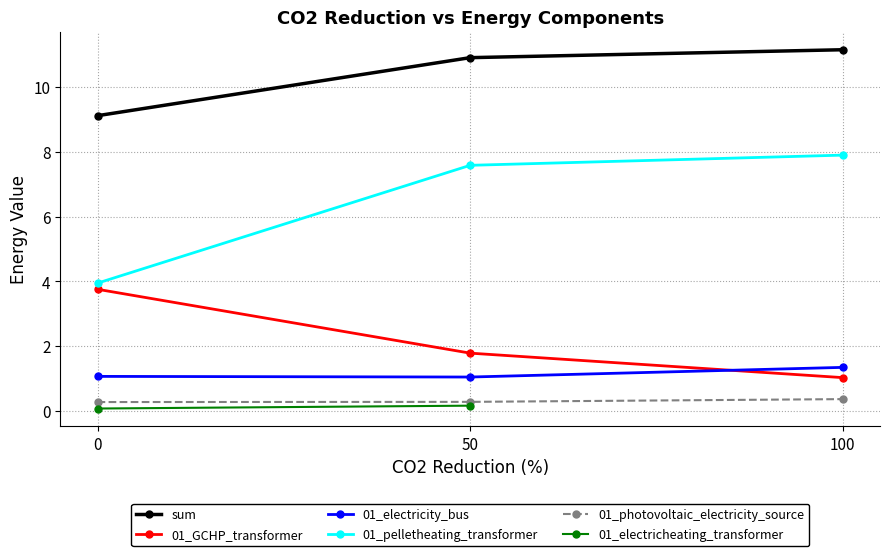

Rank the series at 0 from highest to lowest value.

sum, 01_pelletheating_transformer, 01_GCHP_transformer, 01_electricity_bus, 01_photovoltaic_electricity_source, 01_electricheating_transformer